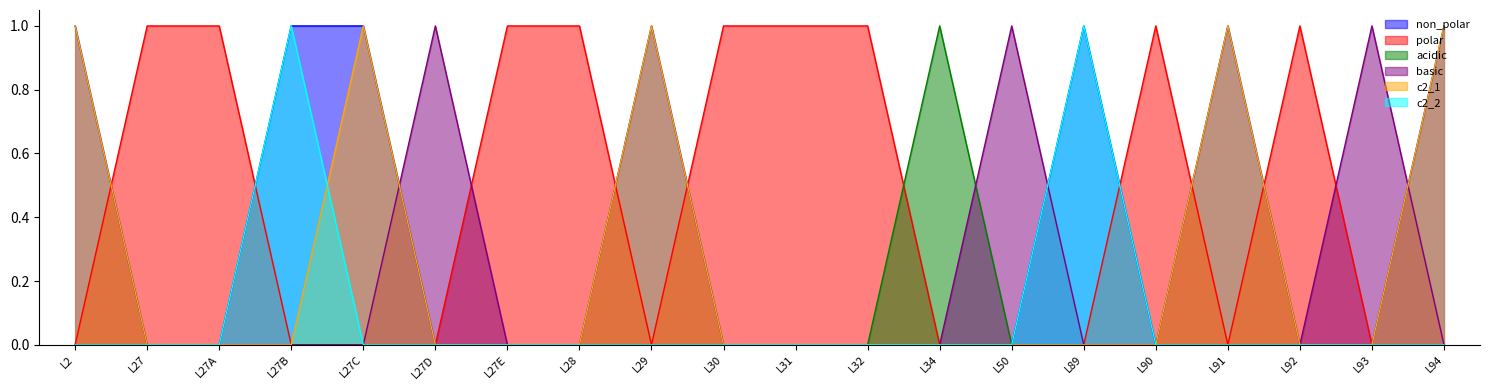

The basic series shows 0 at L27C. True or false?

True